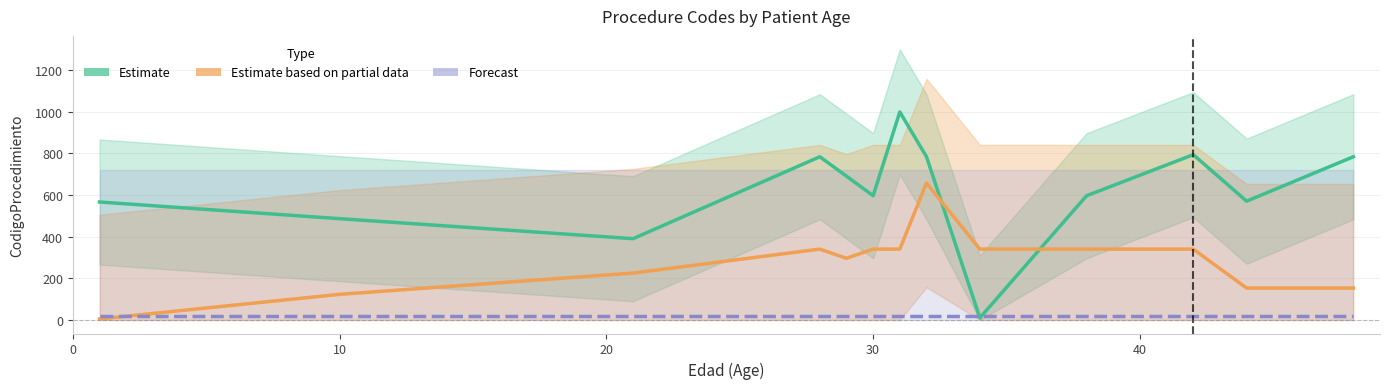

The Estimate series shows 218 at 6. True or false?

False